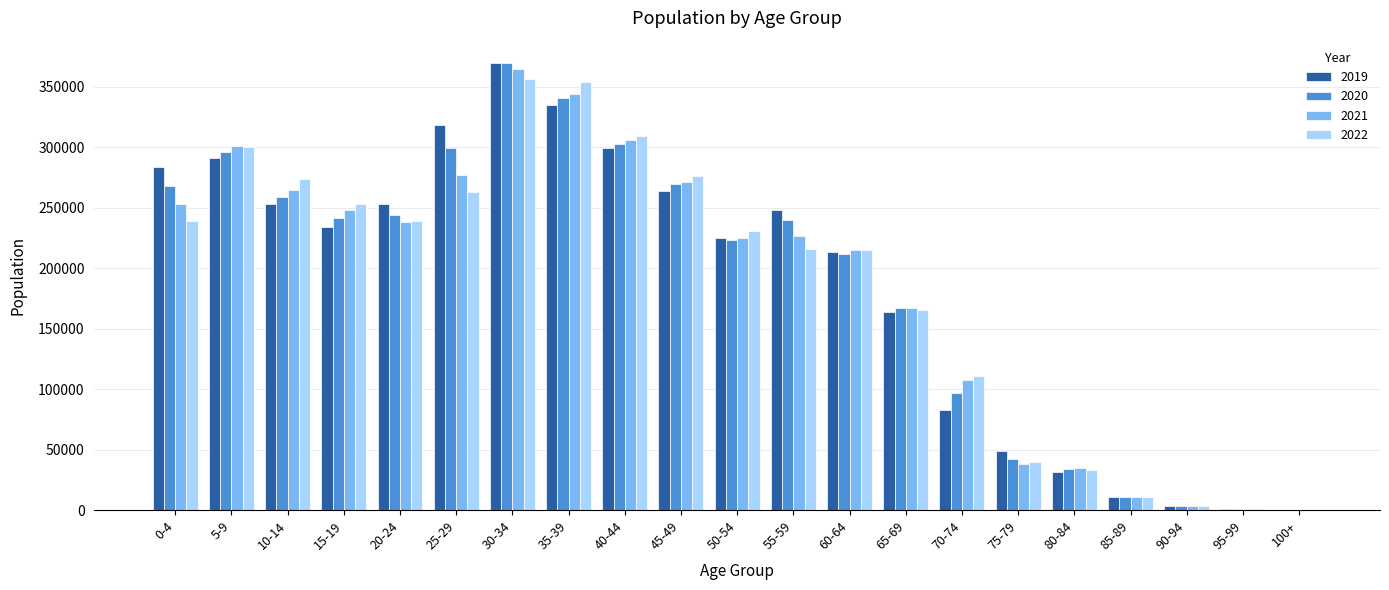

At which label does 2020 first exceed 240004?

0-4